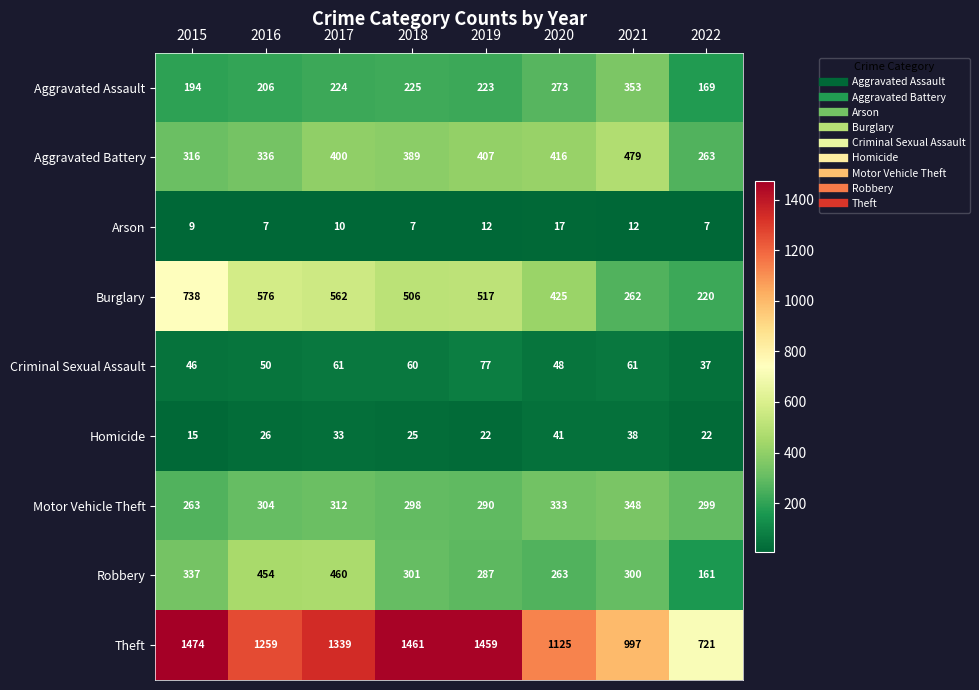

The value of Aggravated Assault at 2018 is 98. True or false?

False